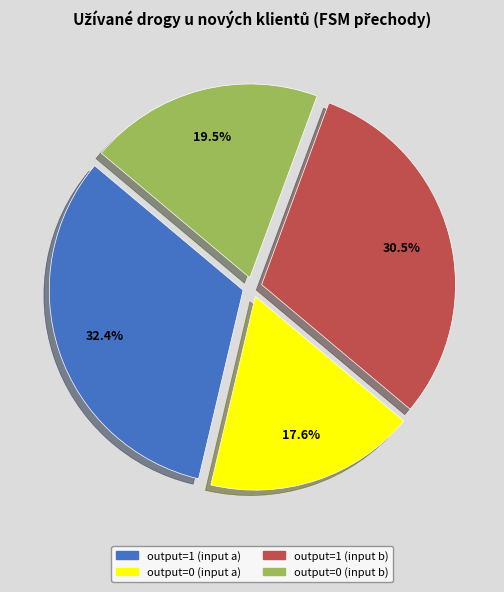

What is the ratio of the value at output=1 (input a) to the value at output=0 (input a)?

1.8